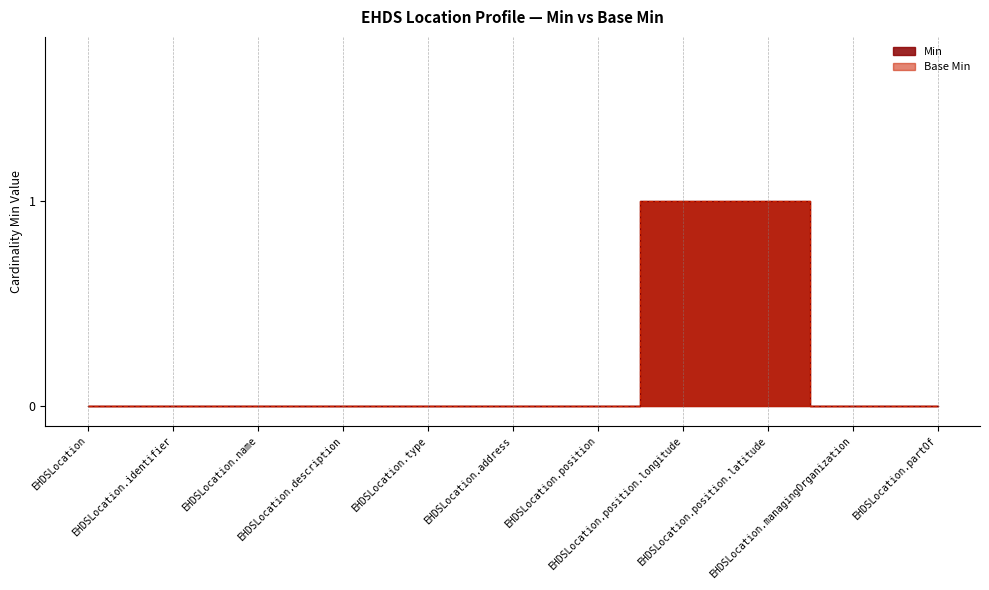

How many series are shown in this chart?

2